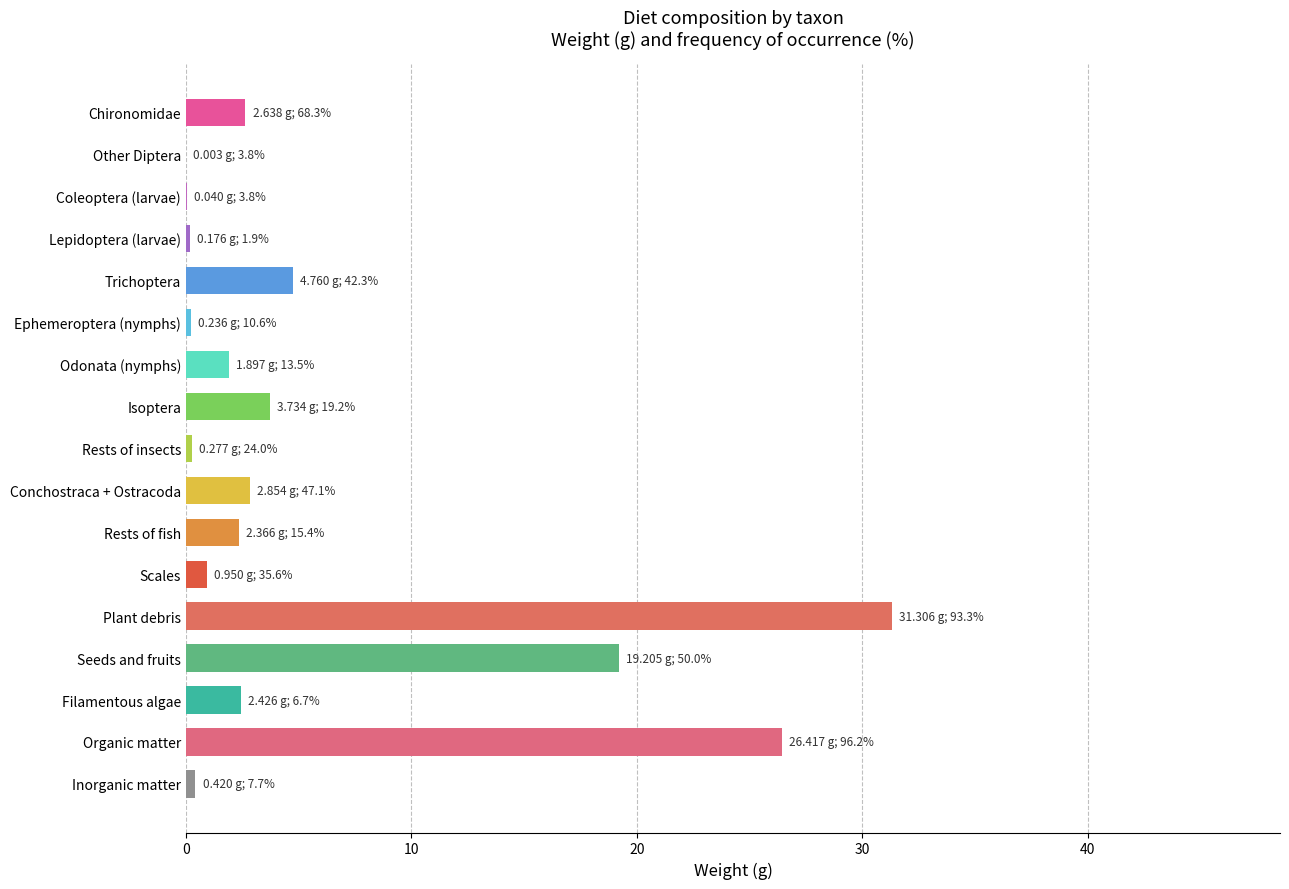

Read the value at Odonata (nymphs).

1.9